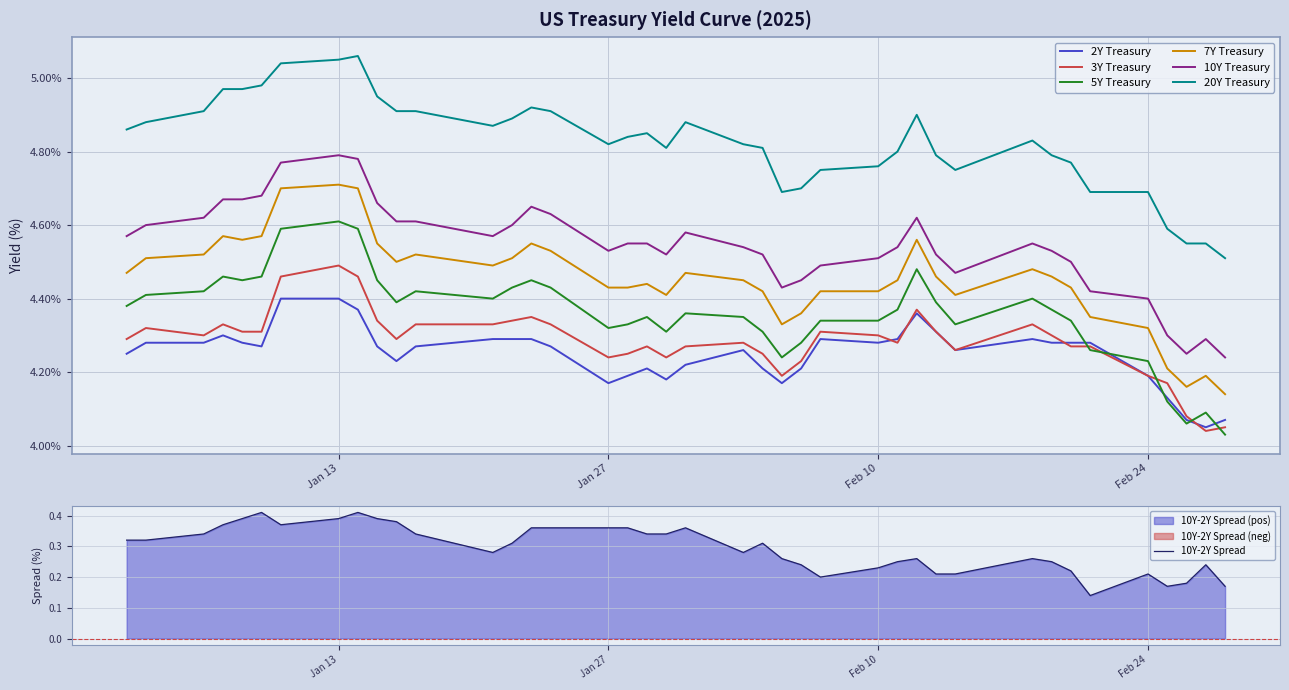

What position from the right is 2025-02-04?

18